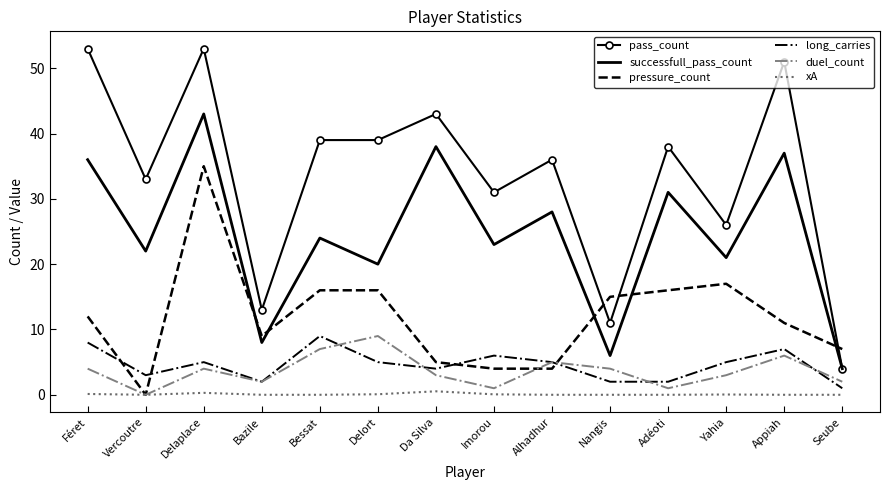

The value of xA at Delaplace is 0.3. True or false?

True